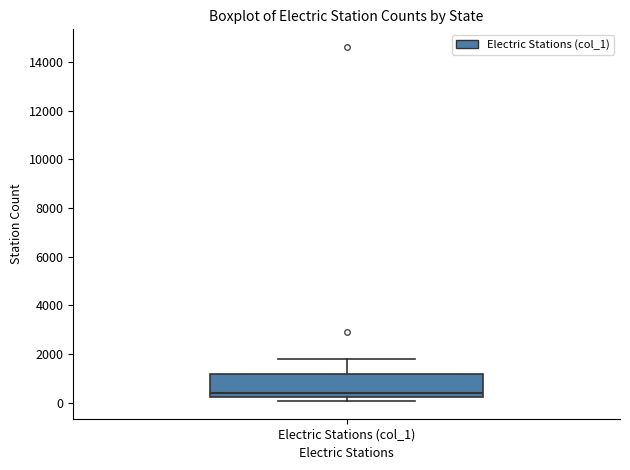

Transcribe this box plot: give where the median line is, the range the box spans, and where the two whiskers end, as read against the y-axis. The values are not printed on the chart, so give them approximately, as read against the axis.

median 400, box 200 to 1200, whiskers 0 to 1800